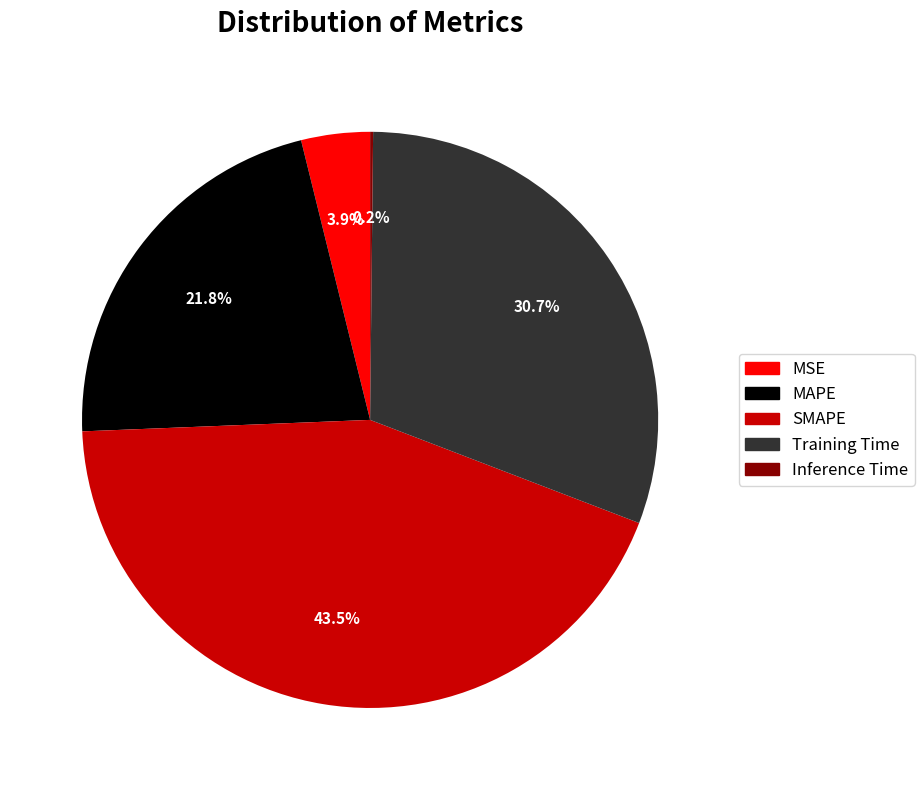

What is the total percentage of MAPE and Training Time?

52.4%